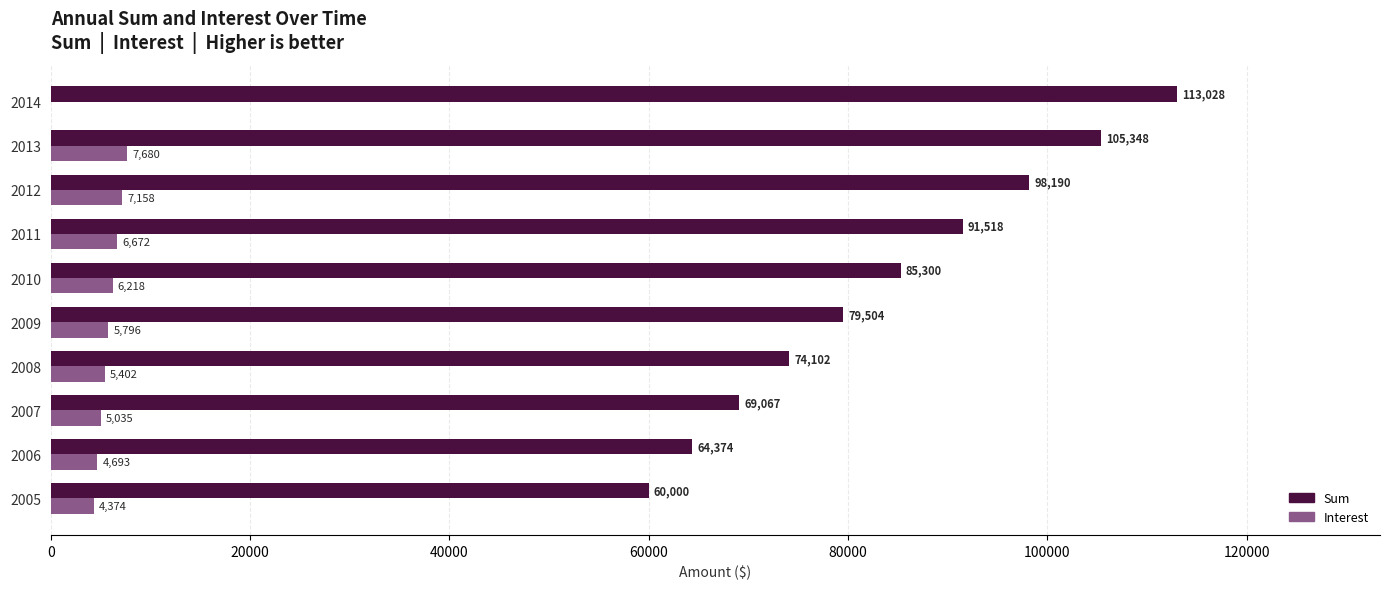

Is it true that Sum equals 98189.7 at 2012?

True